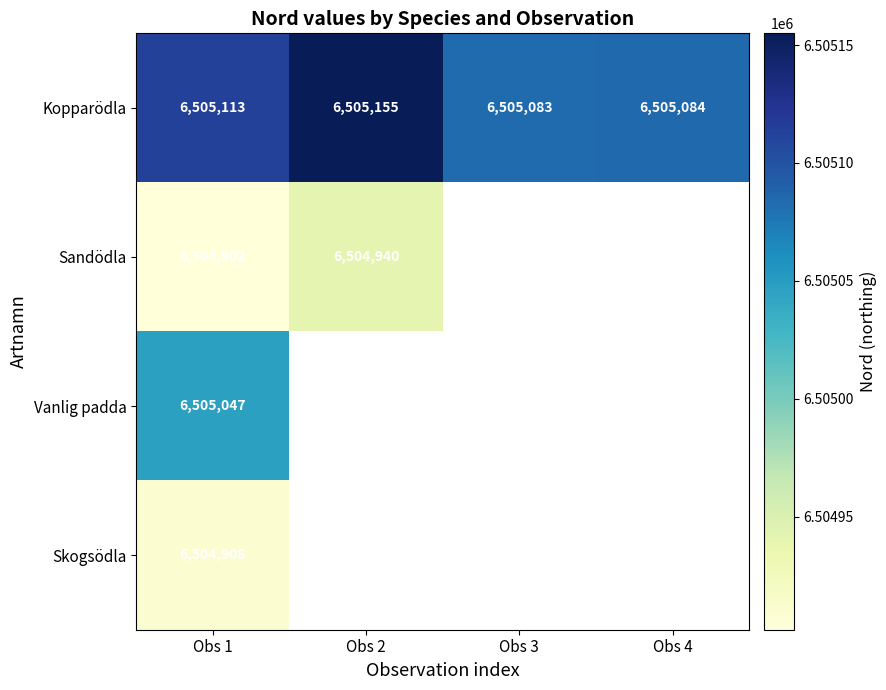

The value of Kopparödla at Obs 2 is 6505155. True or false?

True